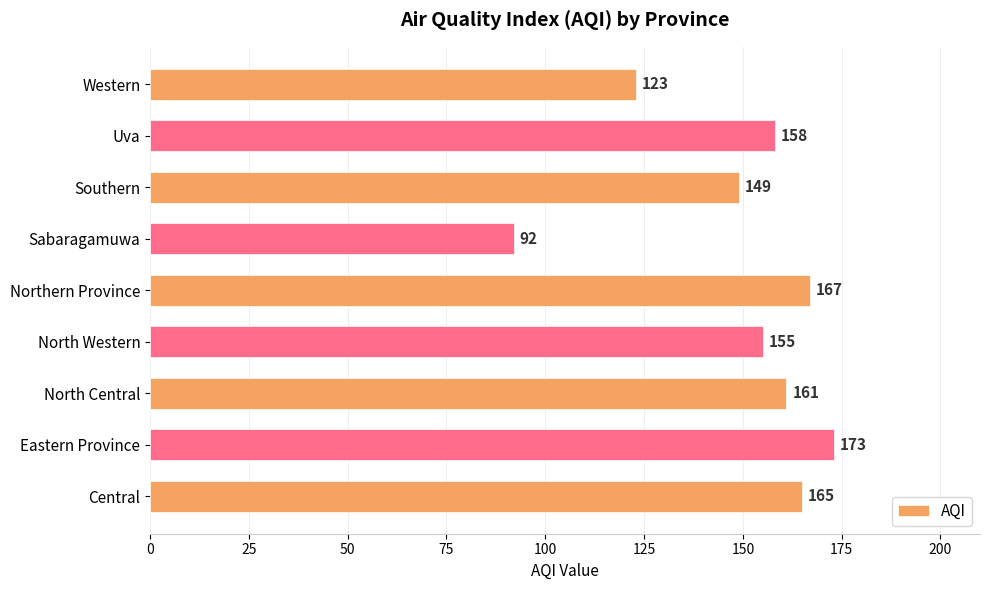

What is the sum of the values at Sabaragamuwa and North Western?

247